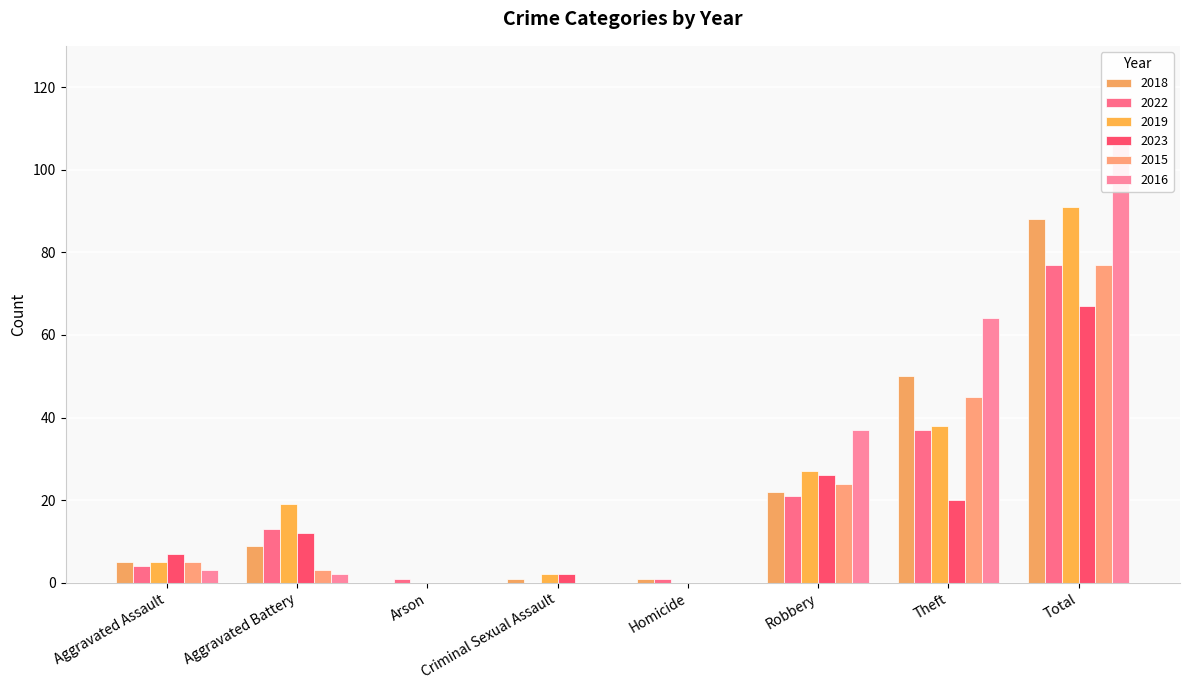

How many groups of bars are there?

8